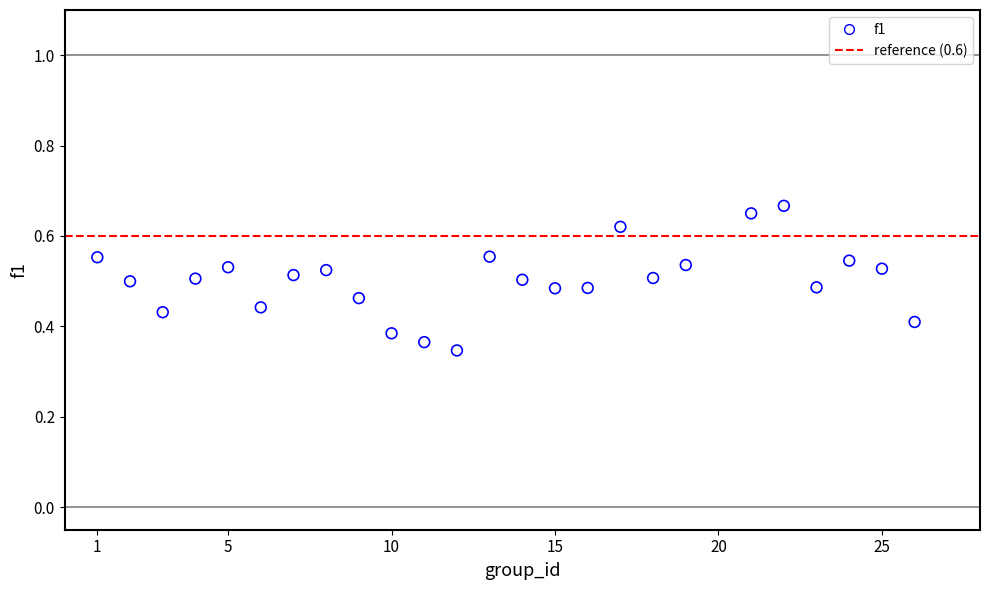

What is the range of X values (max minus min)?

25.0